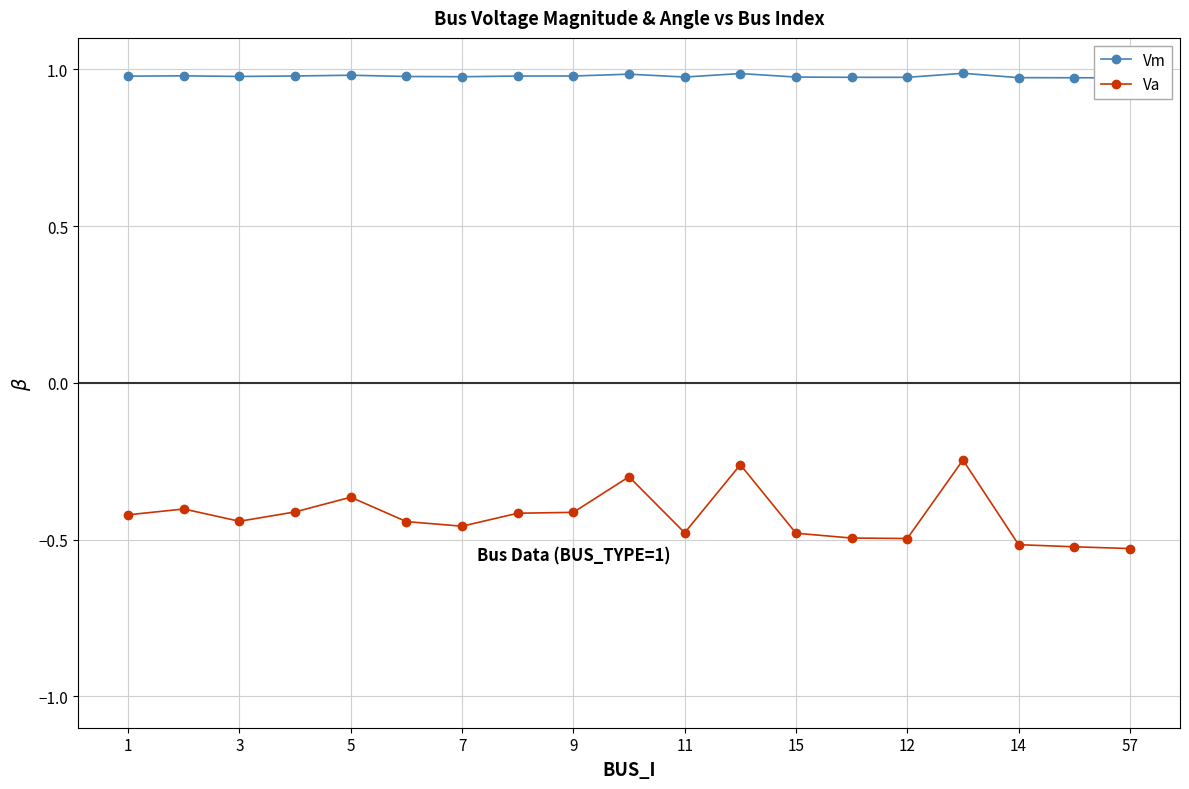

True or false: Va has more than 0 points higher than both neighbors.

True